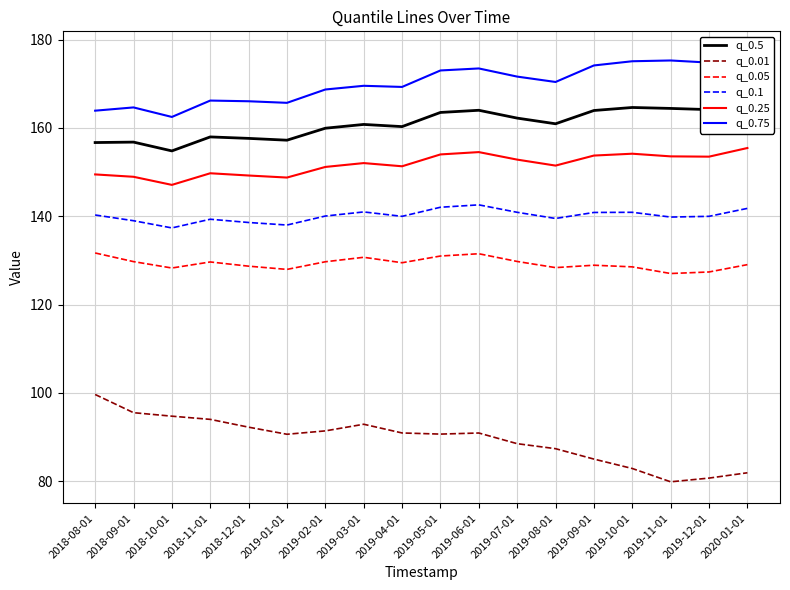

Reading left to right, transcribe all the data shown in this chart.

q_0.5: 2018-08-01=156.7	2018-09-01=156.8	2018-10-01=154.8	2018-11-01=158.0	2018-12-01=157.6	2019-01-01=157.2	2019-02-01=159.9	2019-03-01=160.8	2019-04-01=160.3	2019-05-01=163.5	2019-06-01=164.0	2019-07-01=162.2	2019-08-01=161.0	2019-09-01=164.0	2019-10-01=164.6	2019-11-01=164.4	2019-12-01=164.2	2020-01-01=166.2
q_0.01: 2018-08-01=99.6	2018-09-01=95.5	2018-10-01=94.7	2018-11-01=94.0	2018-12-01=92.2	2019-01-01=90.6	2019-02-01=91.4	2019-03-01=92.9	2019-04-01=90.9	2019-05-01=90.7	2019-06-01=90.9	2019-07-01=88.5	2019-08-01=87.4	2019-09-01=85.0	2019-10-01=82.9	2019-11-01=79.9	2019-12-01=80.7	2020-01-01=81.9
q_0.05: 2018-08-01=131.7	2018-09-01=129.7	2018-10-01=128.3	2018-11-01=129.7	2018-12-01=128.7	2019-01-01=128.0	2019-02-01=129.7	2019-03-01=130.7	2019-04-01=129.5	2019-05-01=131.0	2019-06-01=131.5	2019-07-01=129.8	2019-08-01=128.4	2019-09-01=128.9	2019-10-01=128.5	2019-11-01=127.0	2019-12-01=127.4	2020-01-01=129.0
q_0.1: 2018-08-01=140.3	2018-09-01=139.0	2018-10-01=137.4	2018-11-01=139.3	2018-12-01=138.6	2019-01-01=138.0	2019-02-01=140.1	2019-03-01=141.0	2019-04-01=140.0	2019-05-01=142.0	2019-06-01=142.6	2019-07-01=140.9	2019-08-01=139.5	2019-09-01=140.9	2019-10-01=140.9	2019-11-01=139.8	2019-12-01=140.0	2020-01-01=141.8
q_0.25: 2018-08-01=149.5	2018-09-01=148.9	2018-10-01=147.1	2018-11-01=149.7	2018-12-01=149.2	2019-01-01=148.8	2019-02-01=151.2	2019-03-01=152.0	2019-04-01=151.3	2019-05-01=154.0	2019-06-01=154.5	2019-07-01=152.8	2019-08-01=151.5	2019-09-01=153.8	2019-10-01=154.2	2019-11-01=153.6	2019-12-01=153.5	2020-01-01=155.5
q_0.75: 2018-08-01=163.9	2018-09-01=164.7	2018-10-01=162.5	2018-11-01=166.2	2018-12-01=166.1	2019-01-01=165.7	2019-02-01=168.7	2019-03-01=169.6	2019-04-01=169.3	2019-05-01=173.0	2019-06-01=173.5	2019-07-01=171.6	2019-08-01=170.4	2019-09-01=174.2	2019-10-01=175.1	2019-11-01=175.3	2019-12-01=174.8	2020-01-01=177.0